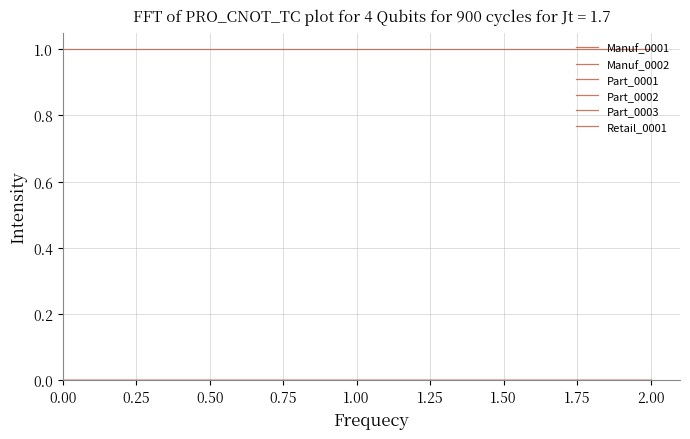

Does the chart display data point markers on the line(s)?

No